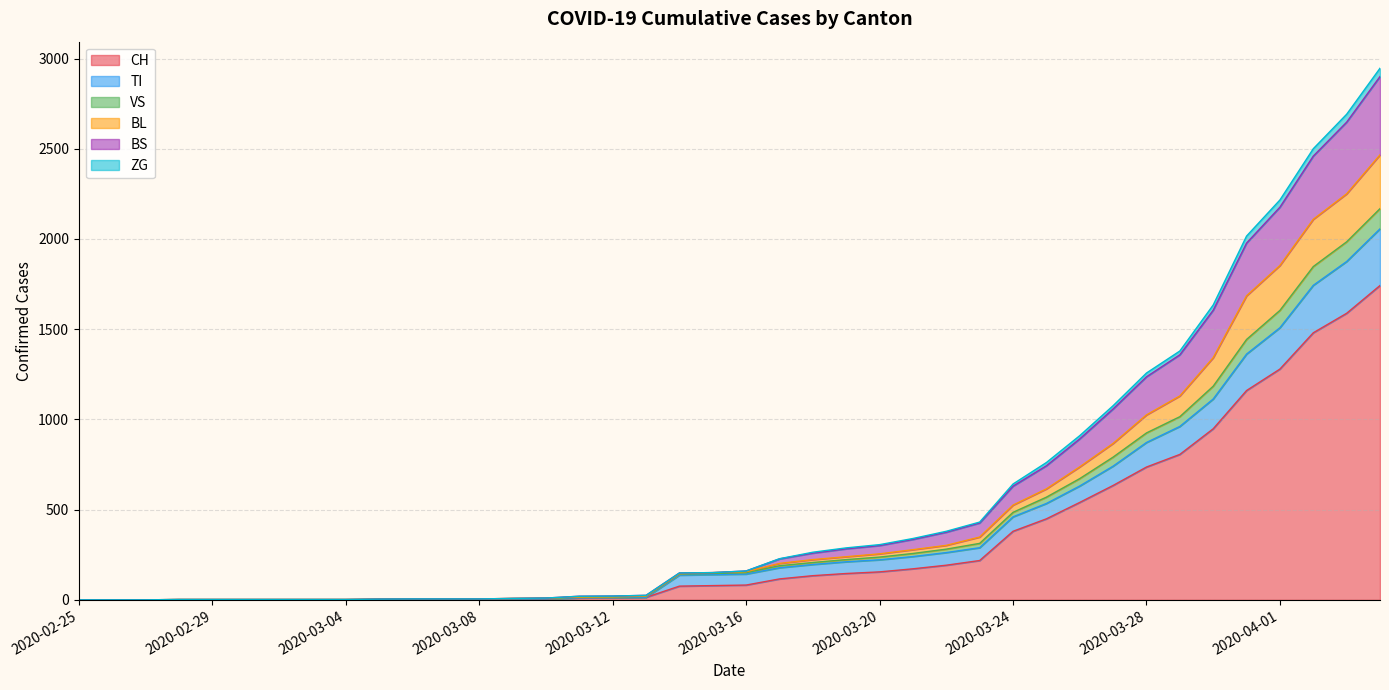

What position from the left is 2020-03-30?

35